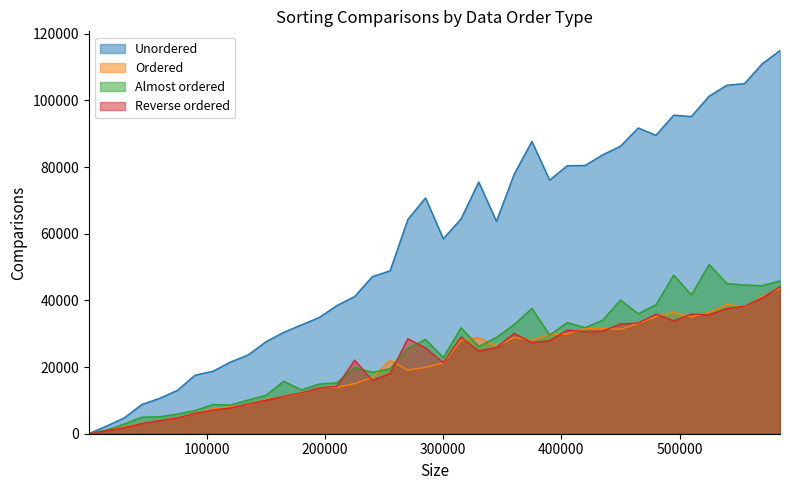

In Almost ordered, how many points are lower than both neighbors (excluding endpoints)?

10